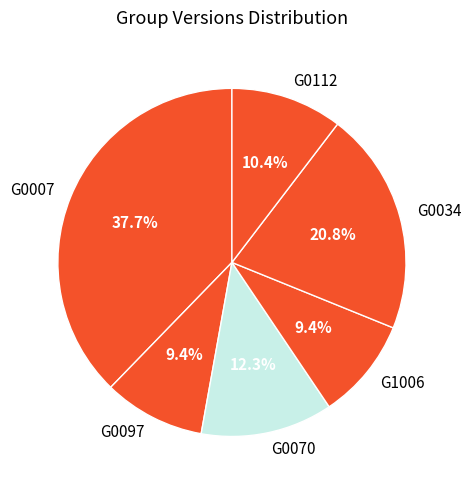

True or false: G1006 accounts for 9% of the total.

True